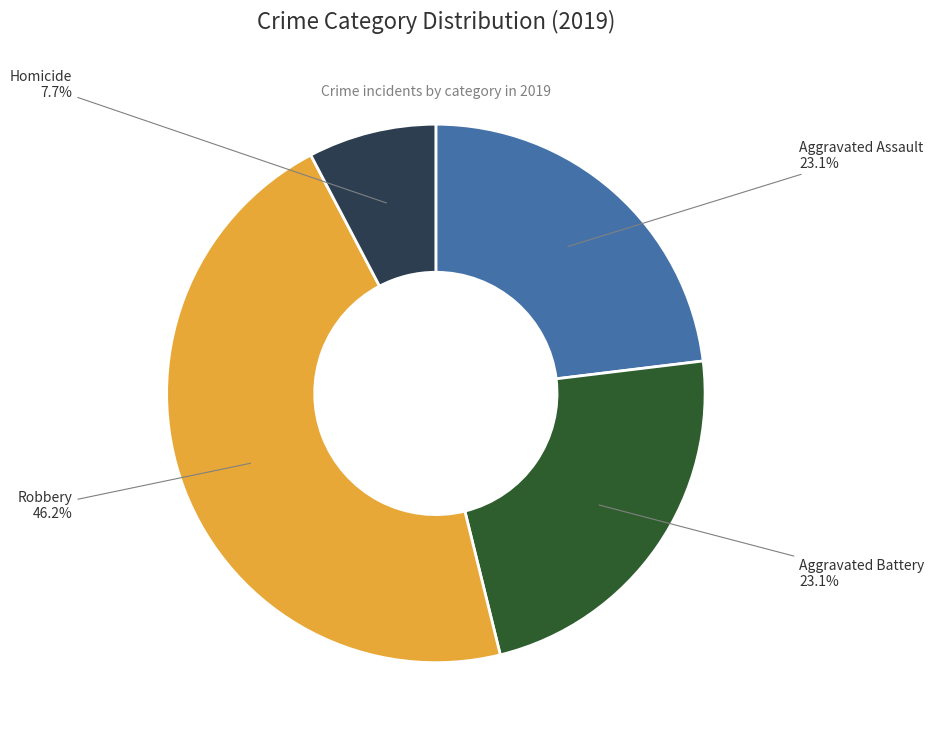

Is there any slice that represents more than half of the pie?

No